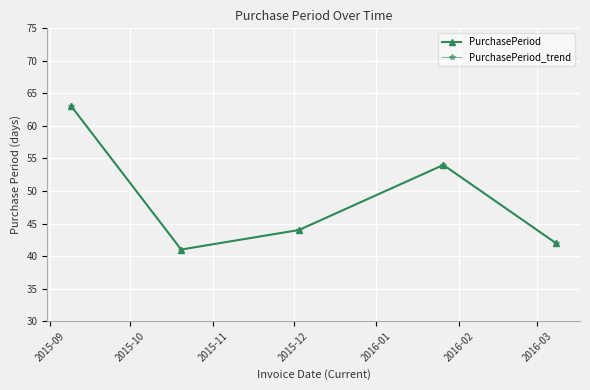

Is this an area chart (filled region under the line)?

No